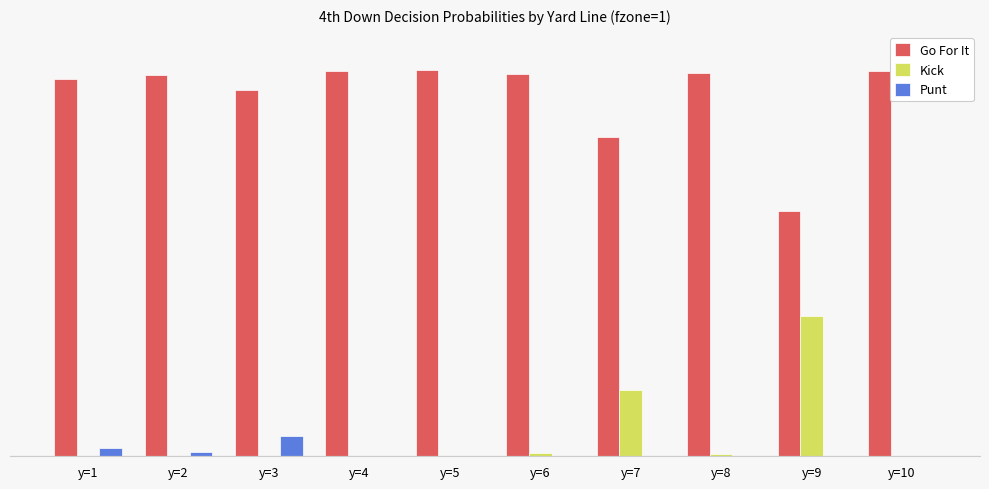

Does the chart contain stacked bars?

No